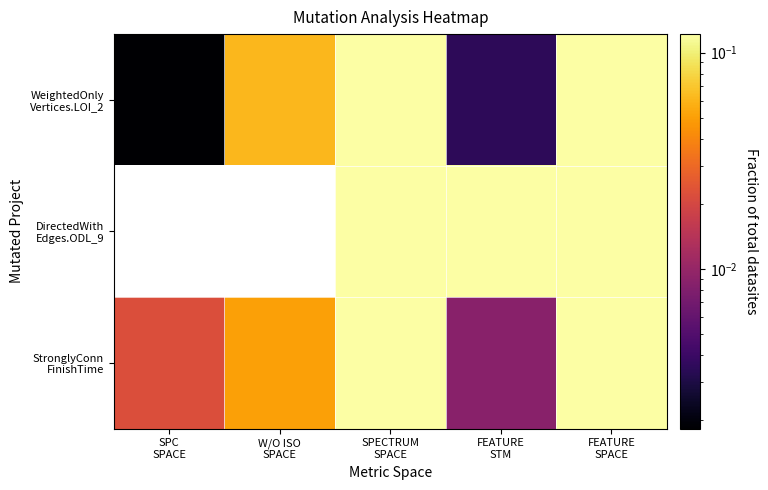

Rank the series at FEATURE STM from highest to lowest value.

DirectedWith Edges.ODL_9, StronglyConn FinishTime, WeightedOnly Vertices.LOI_2